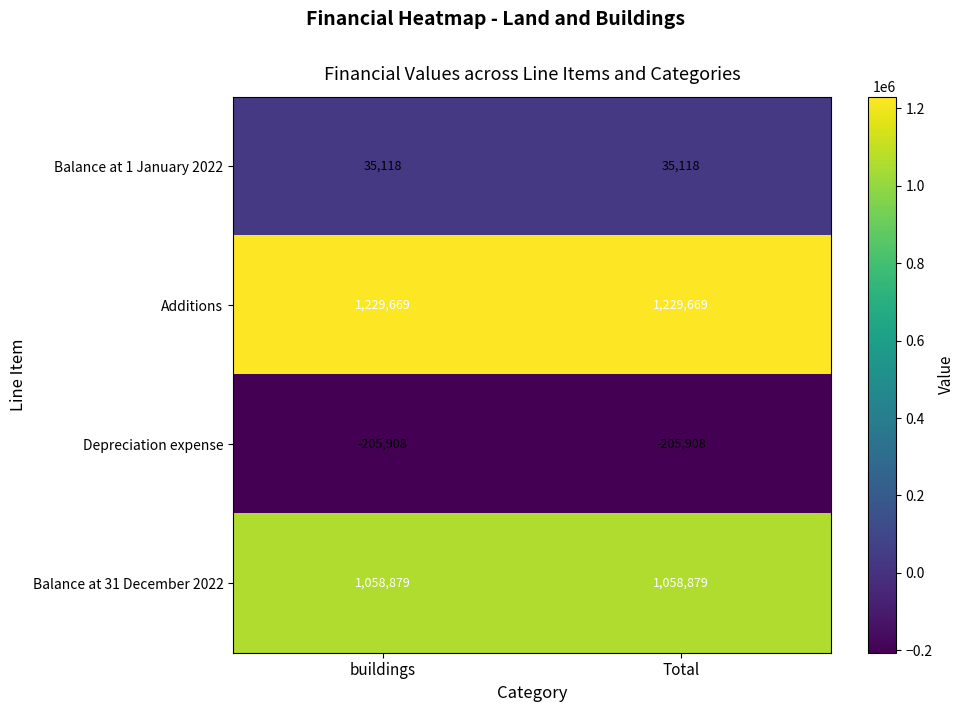

The Depreciation expense series shows -274203 at buildings. True or false?

False